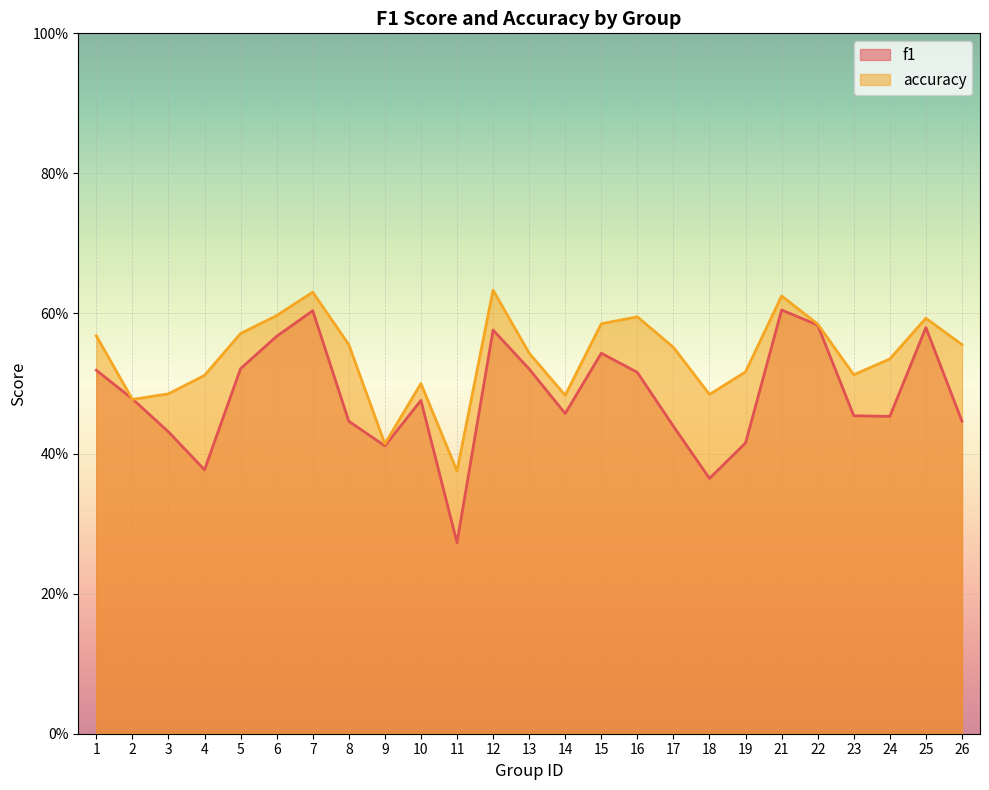

Where is the first local maximum for accuracy?

7